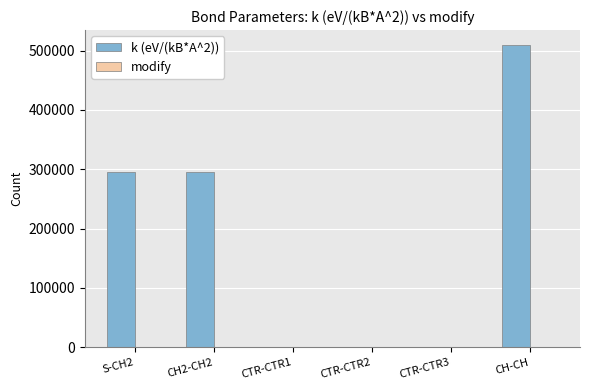

At which category is the sum across all series the highest?

CH-CH